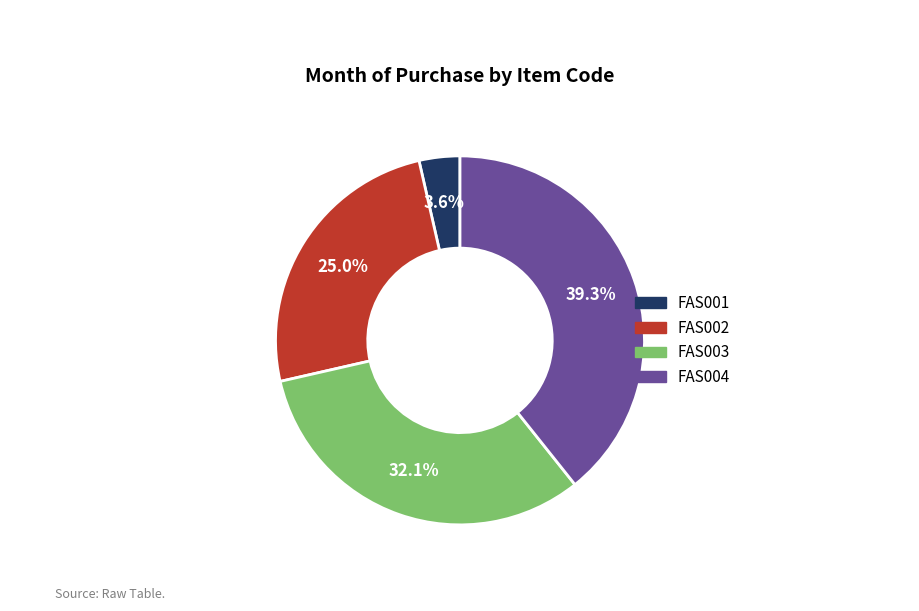

Combined, do FAS002 and FAS001 account for over 50%?

No